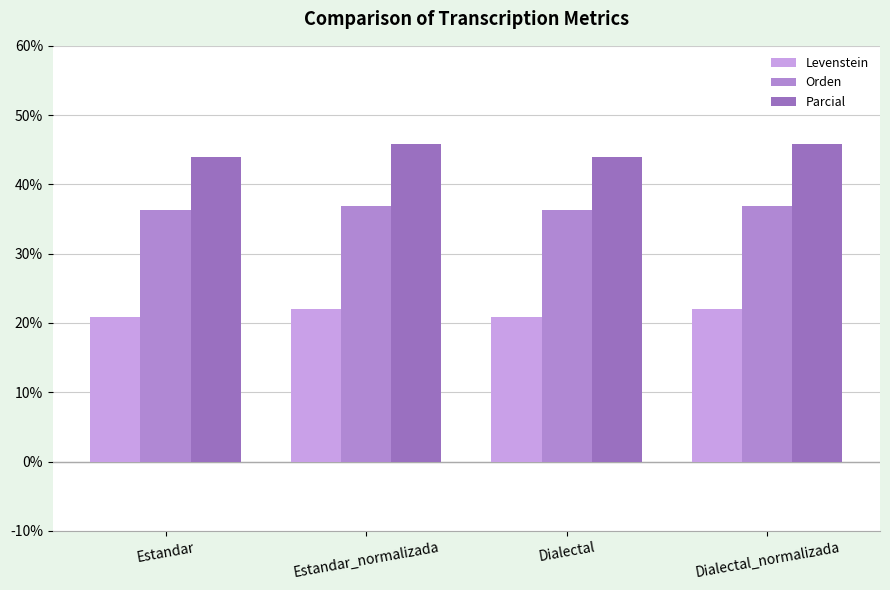

True or false: Orden has a value of 36.4 at Estandar.

True